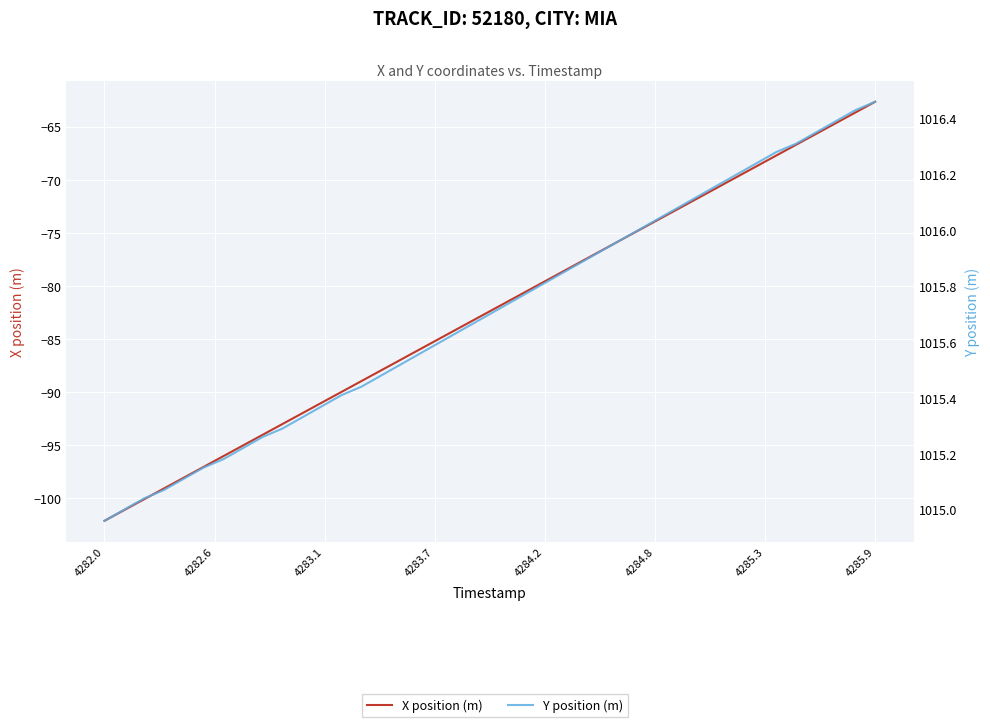

What is the highest value of the Y position (m) series?

1016.5